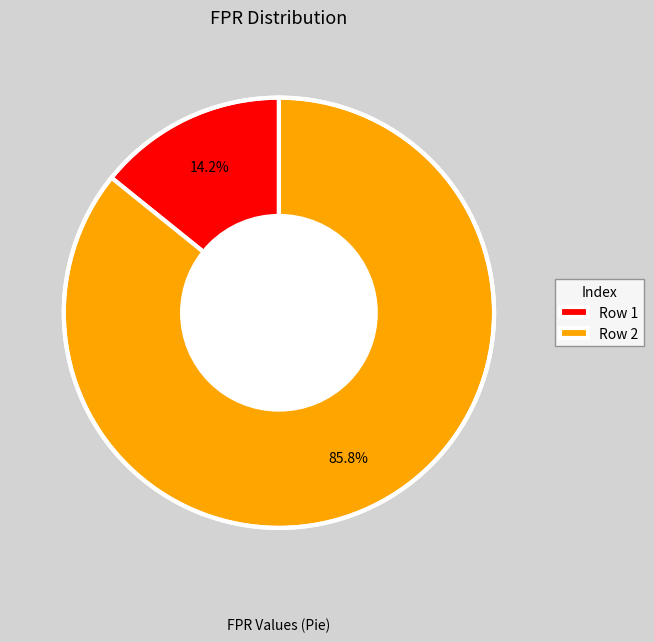

Which slice represents more than half of the pie?

Row 2